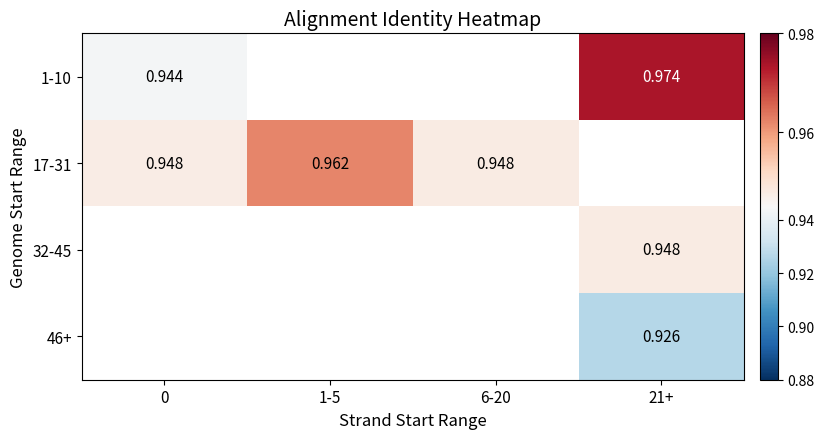

What is the maximum value shown in the chart?

1.0